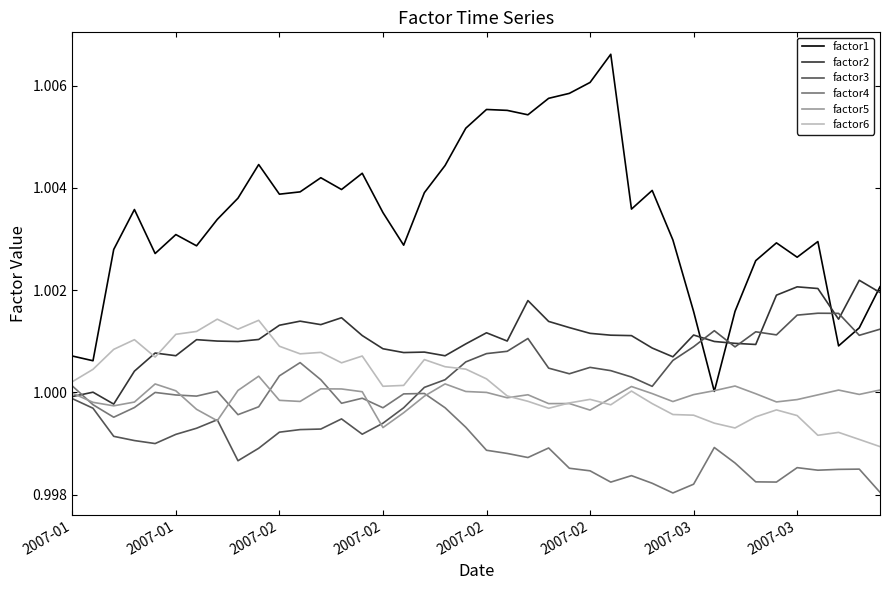

Which series has the widest spread of values?

factor1